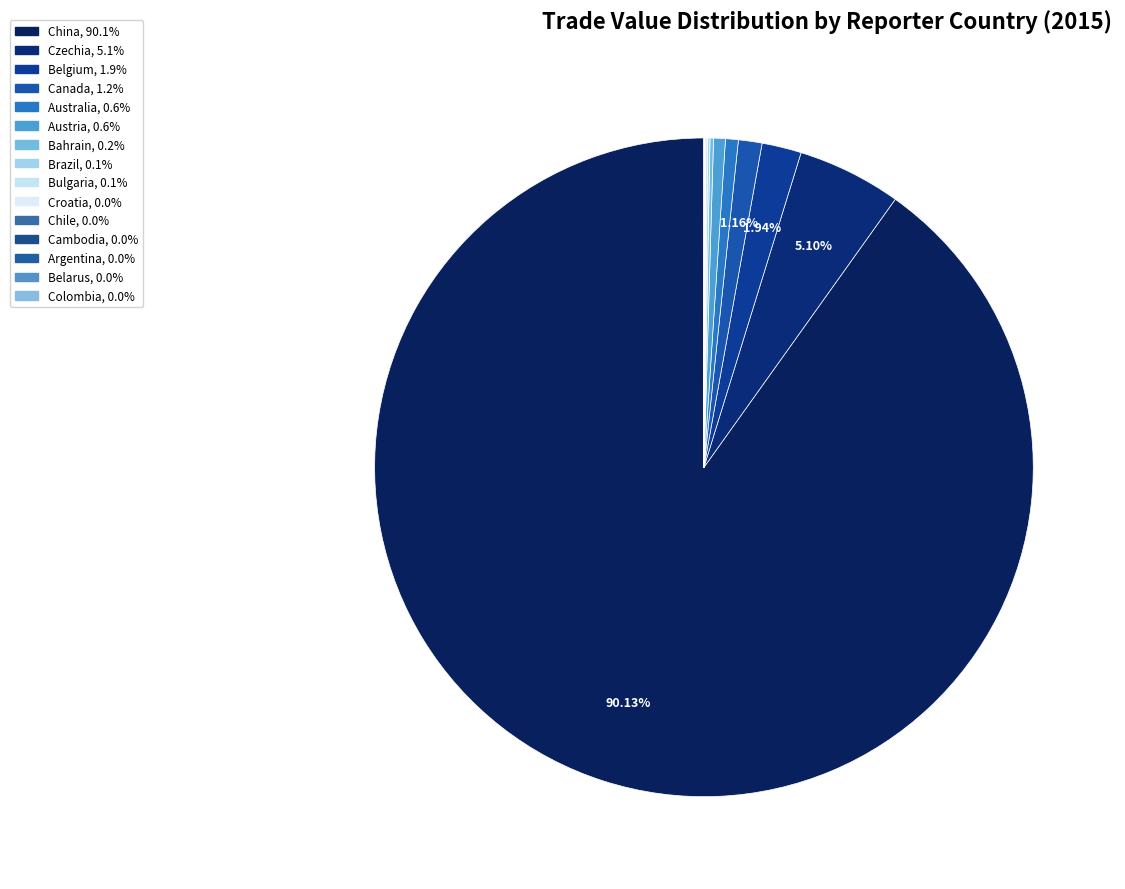

Which category accounts for the majority?

China